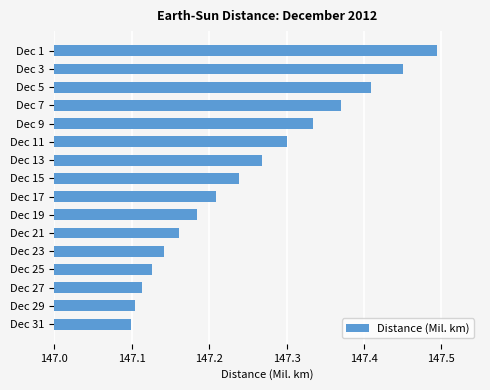

List the labels in order of value, smallest first.

Dec 31, Dec 29, Dec 27, Dec 25, Dec 23, Dec 21, Dec 19, Dec 17, Dec 15, Dec 13, Dec 11, Dec 9, Dec 7, Dec 5, Dec 3, Dec 1